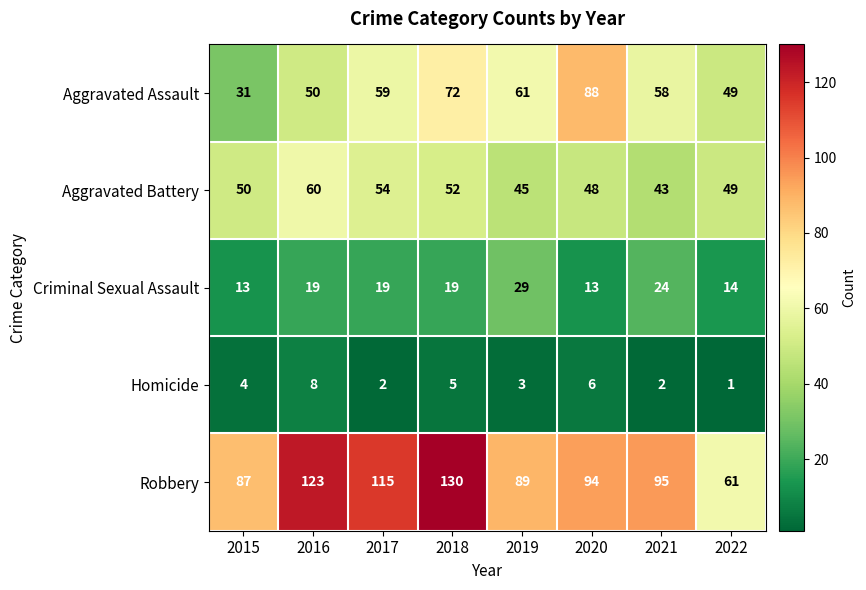

Rank the series by their maximum value, from highest to lowest.

Robbery, Aggravated Assault, Aggravated Battery, Criminal Sexual Assault, Homicide